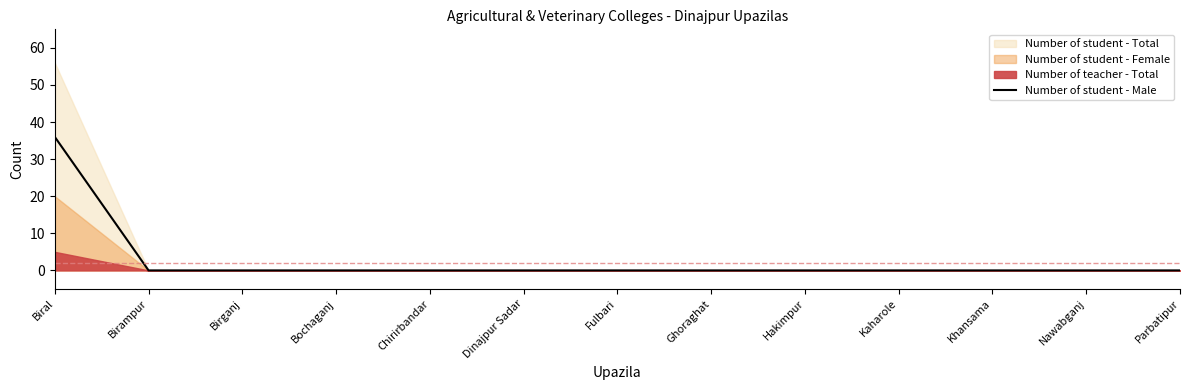

List the labels in order of value, smallest first.

Birampur, Birganj, Bochaganj, Chirirbandar, Dinajpur Sadar, Fulbari, Ghoraghat, Hakimpur, Kaharole, Khansama, Nawabganj, Parbatipur, Biral